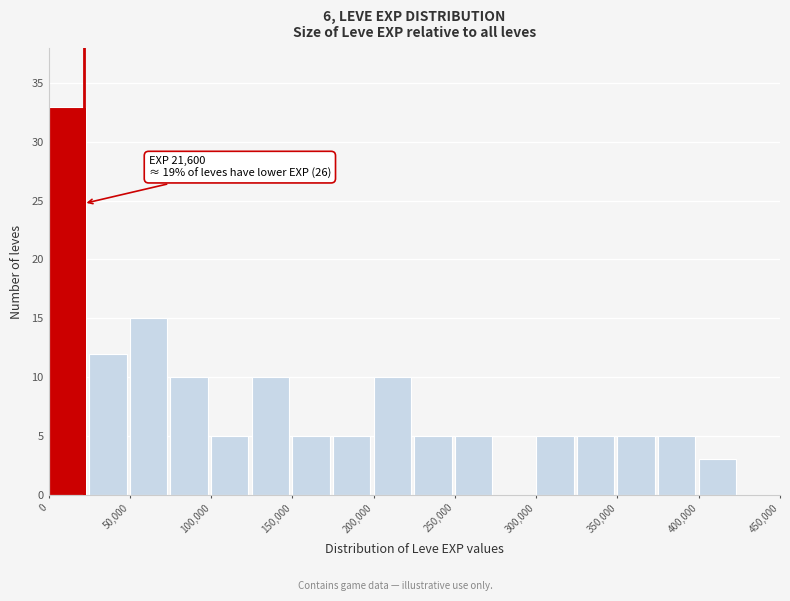

Over which range of the x-axis is the bar tallest?

0 to 25000